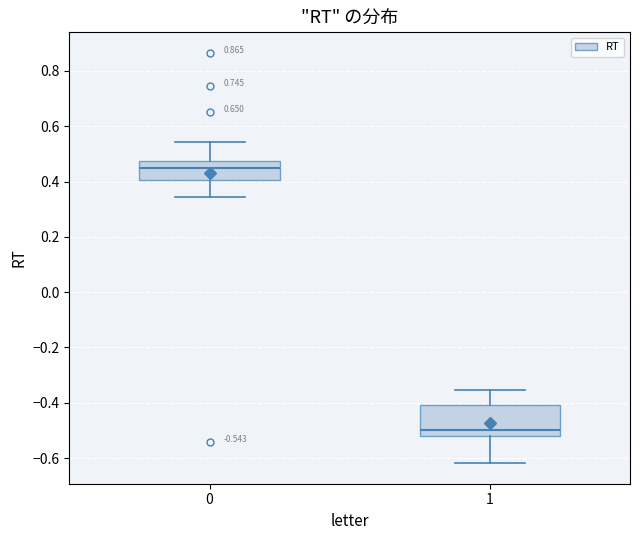

Comparing the boxes themselves (not the whiskers), which one is the tallest?

1